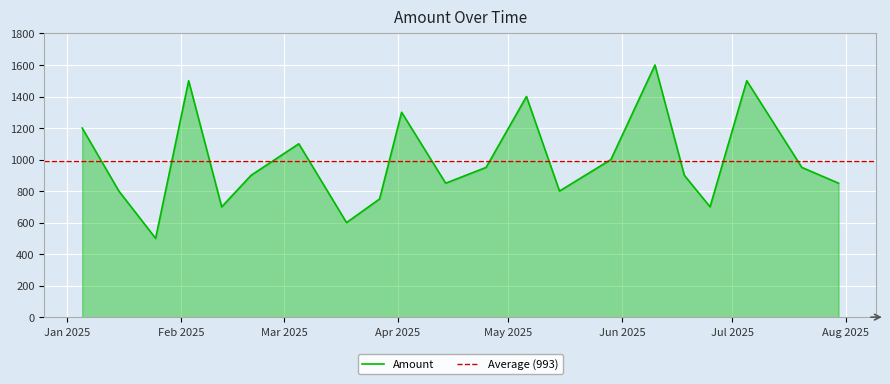

What is the maximum value shown in the chart?

1600